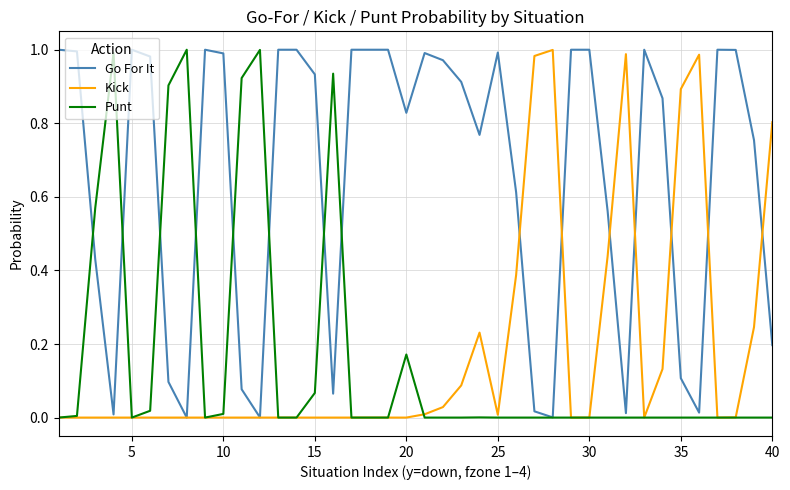

True or false: Go For It has a value of 1.0 at 30.

True